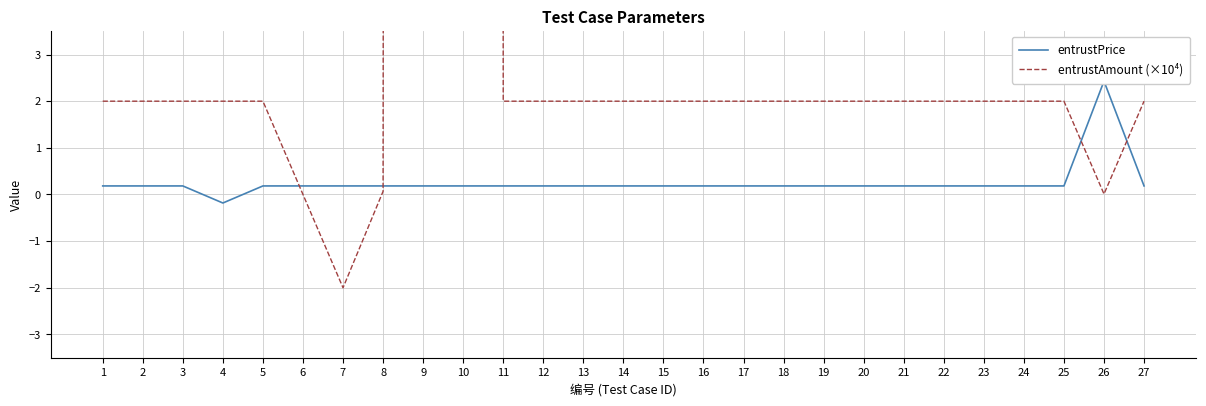

What is the maximum value shown in the chart?

992.0